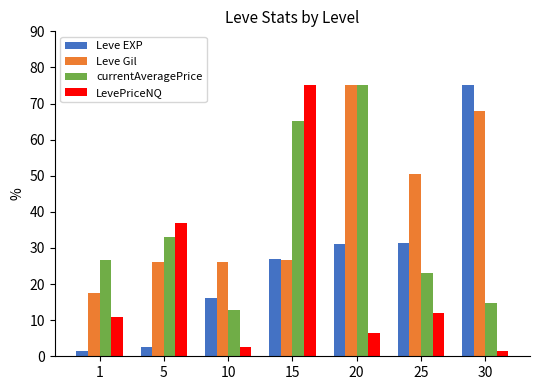

Which series changed the most between 1 and 5?

LevePriceNQ